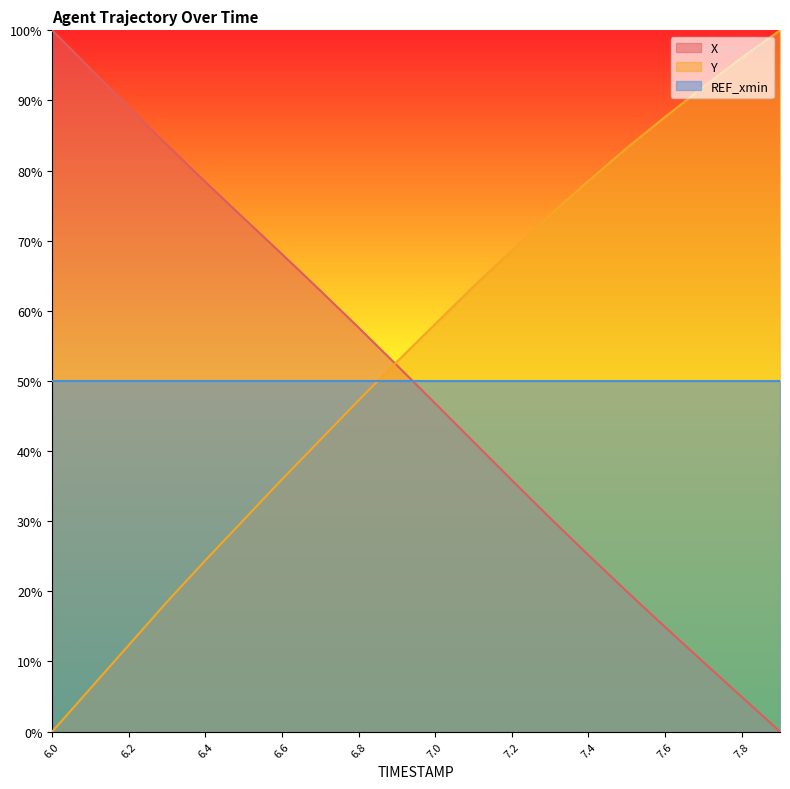

True or false: Y has a value of 12.0 at 6.4.

False